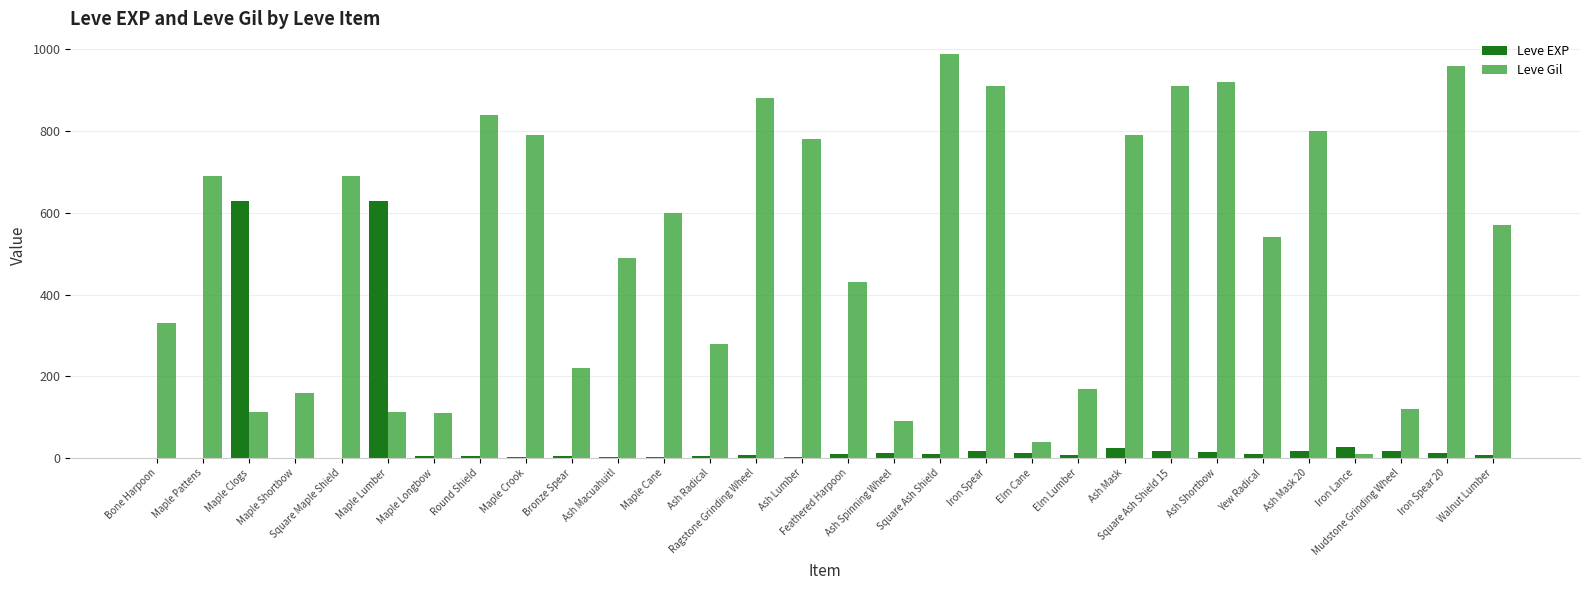

Is the value of Leve Gil at Ash Mask 20 greater than the value of Leve EXP at Ash Macuahuitl?

Yes